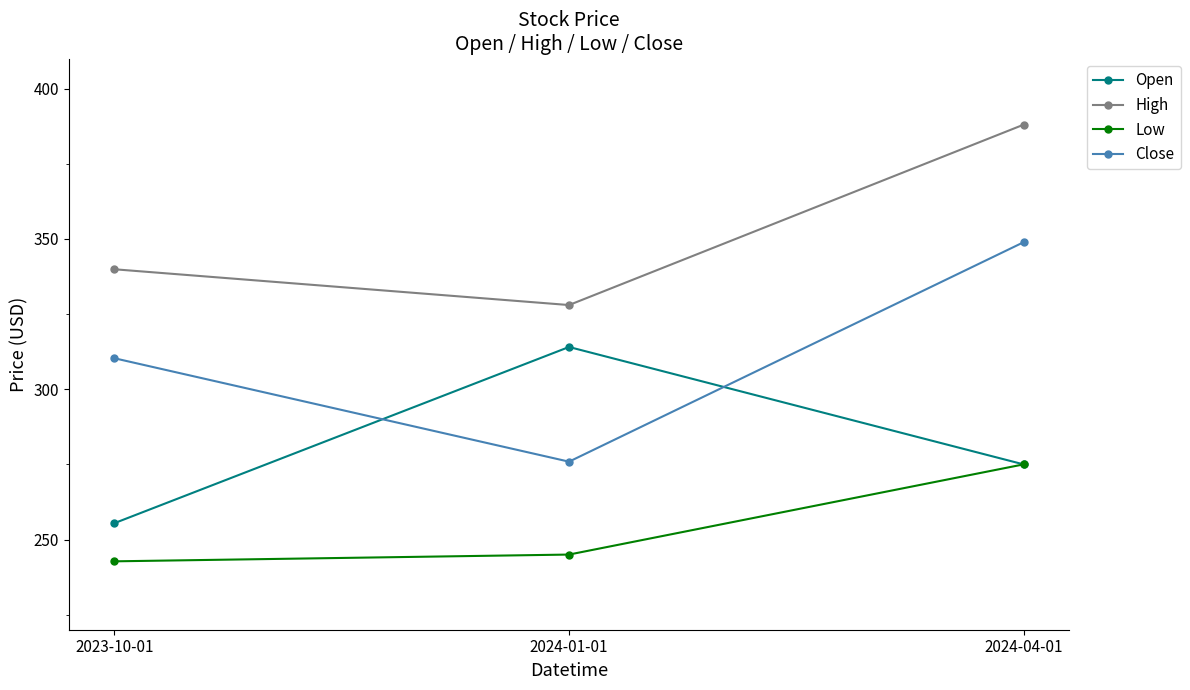

Count the number of data series in this chart.

4